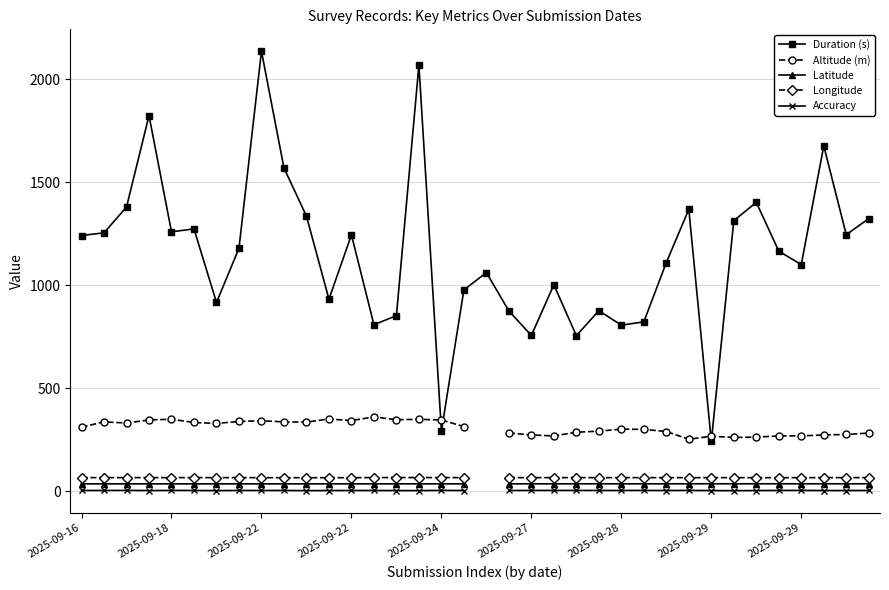

True or false: Longitude and Accuracy cross at least once.

False